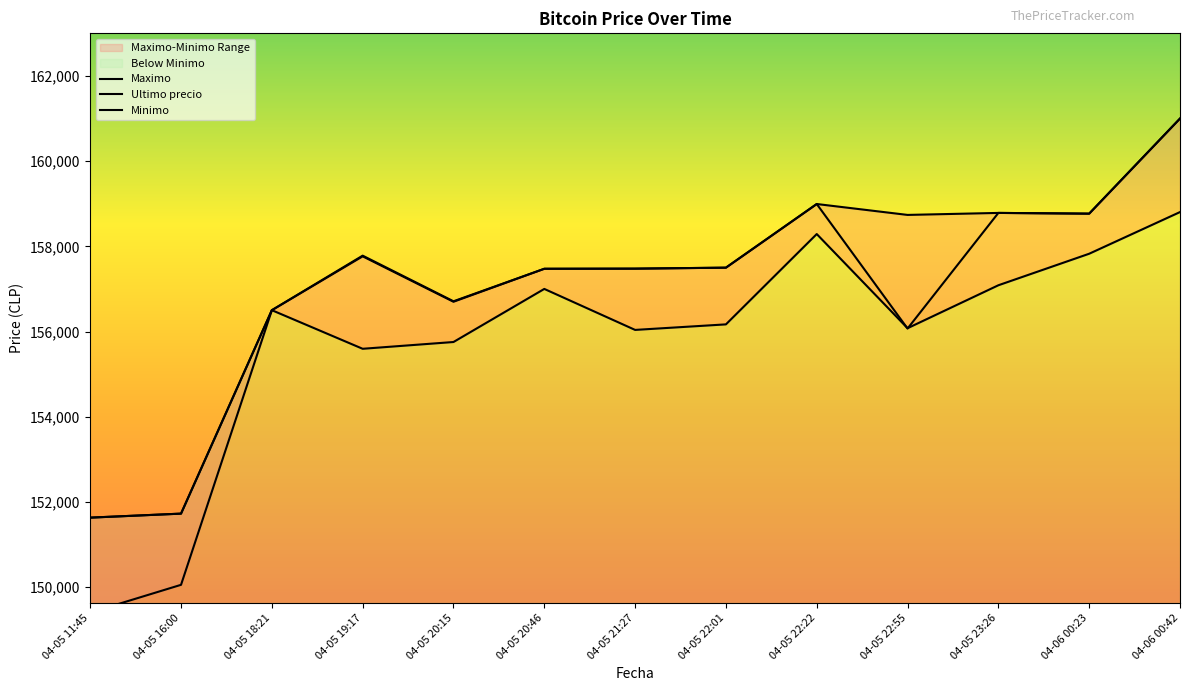

What position from the left is 04-05 16:00?

2